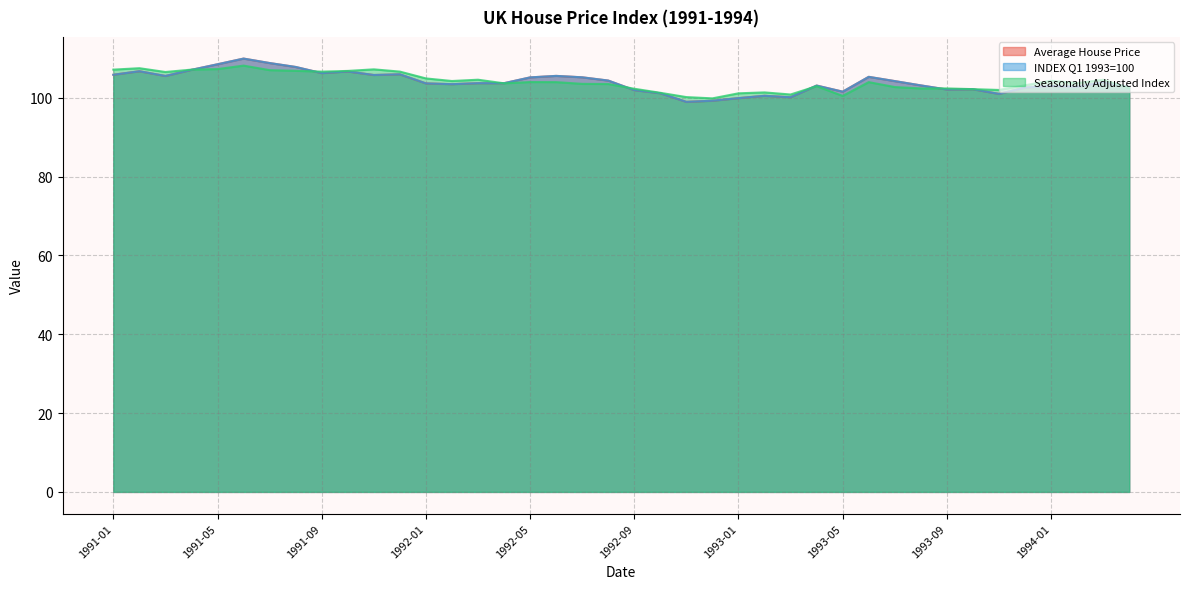

At which label does Seasonally Adjusted Index reach its minimum?

1992-12